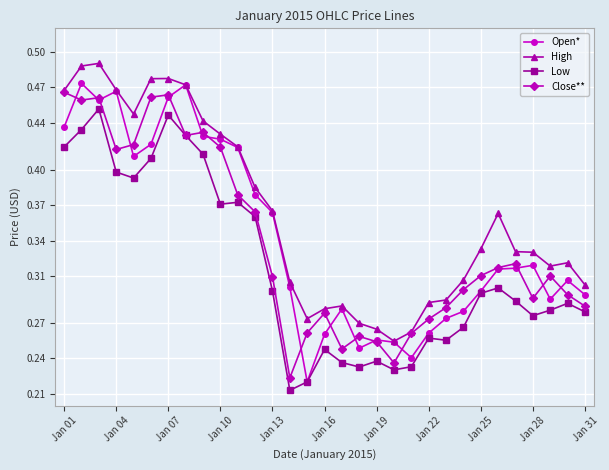

How many lines are shown in the chart?

4